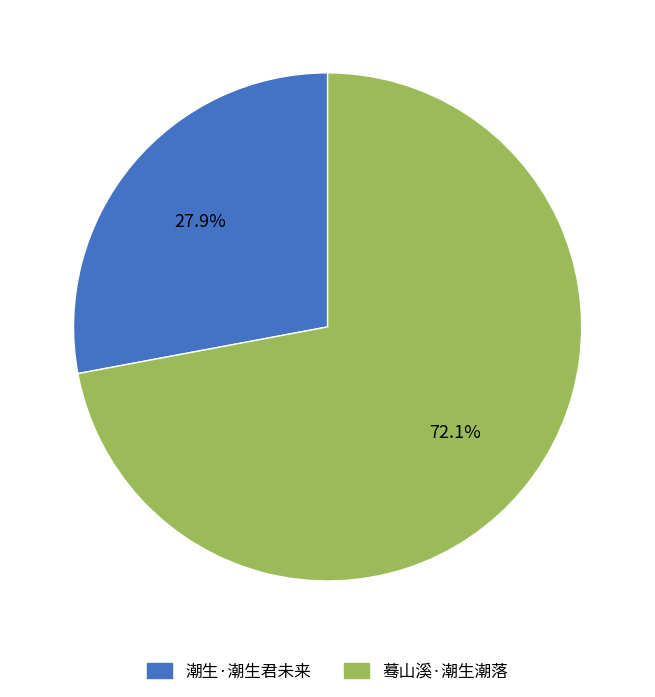

How much of the chart is everything except 潮生·潮生君未来?

72.1%